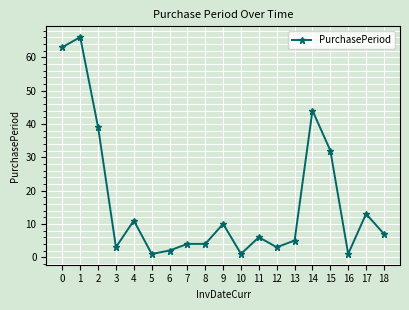

Is this an area chart (filled region under the line)?

No